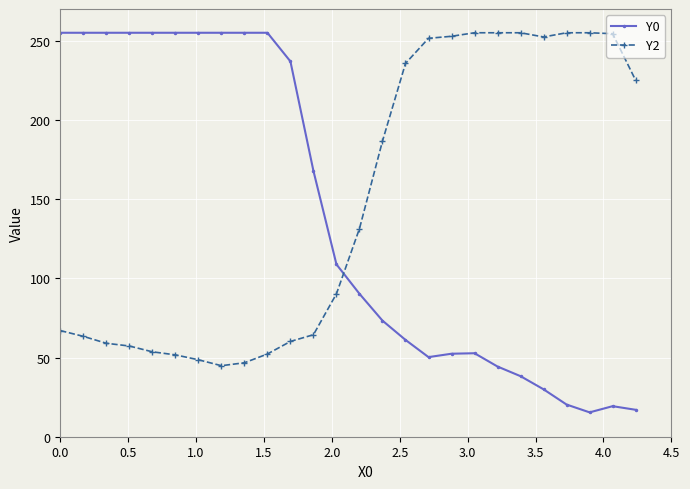

What is the maximum value shown in the chart?

255.0